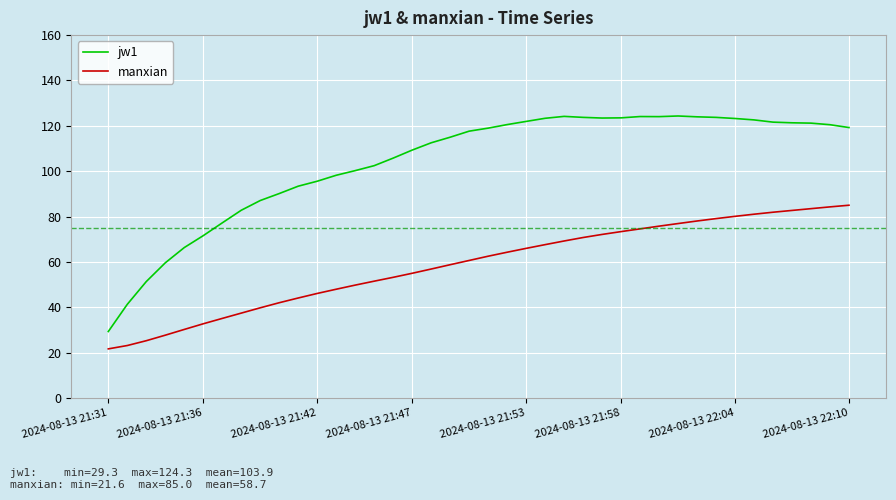

True or false: manxian and jw1 cross at least once.

False